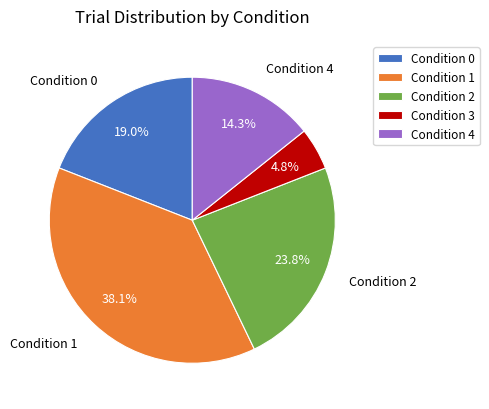

Approximately how many times larger is the value at Condition 2 compared to Condition 3?

5.0